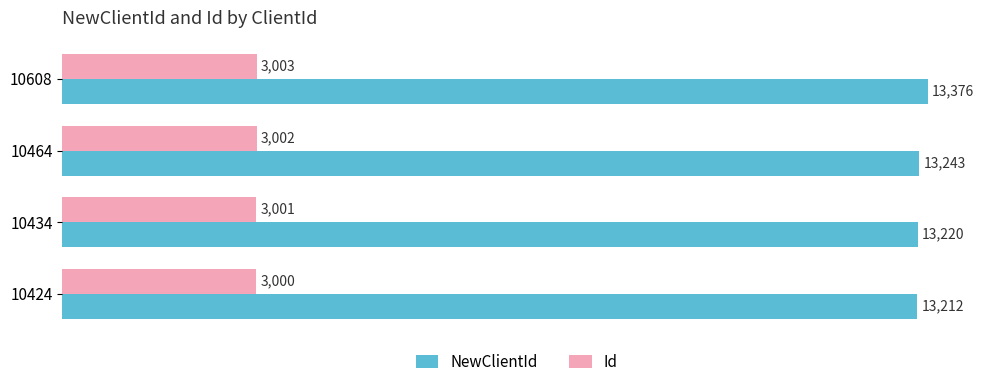

At how many categories does at least one series exceed 12344?

4